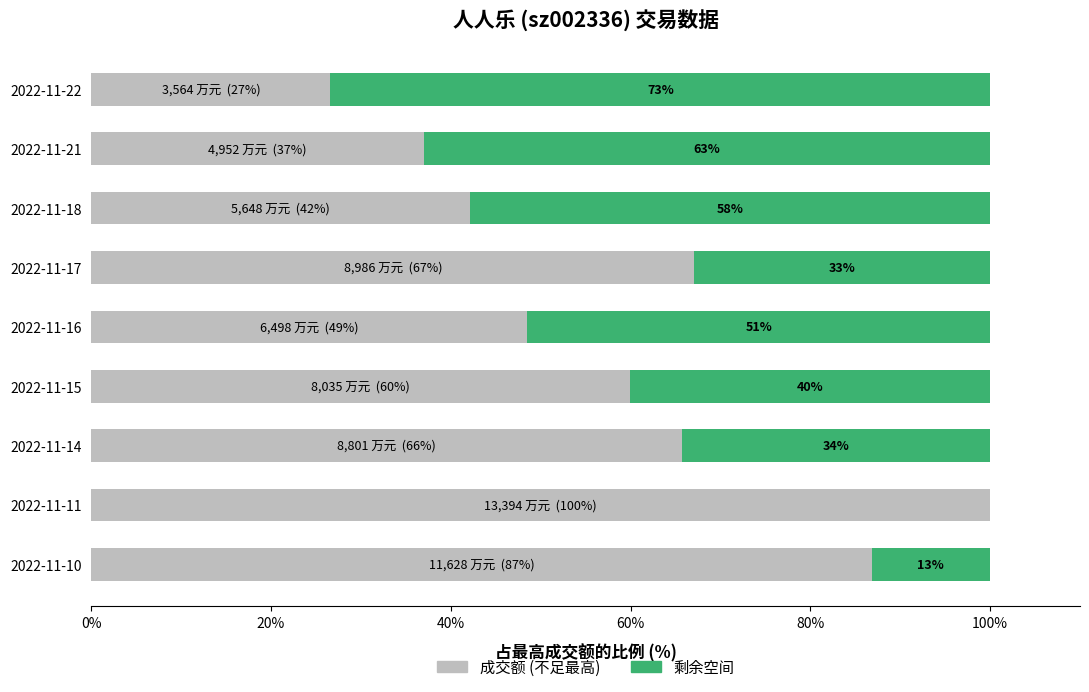

What is the total value across all series at 2022-11-21?

100.0